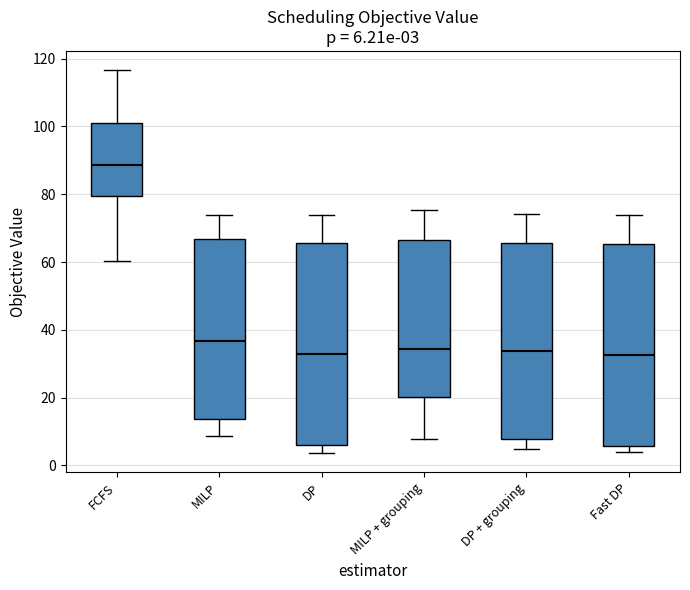

Which box's median line is the highest?

FCFS